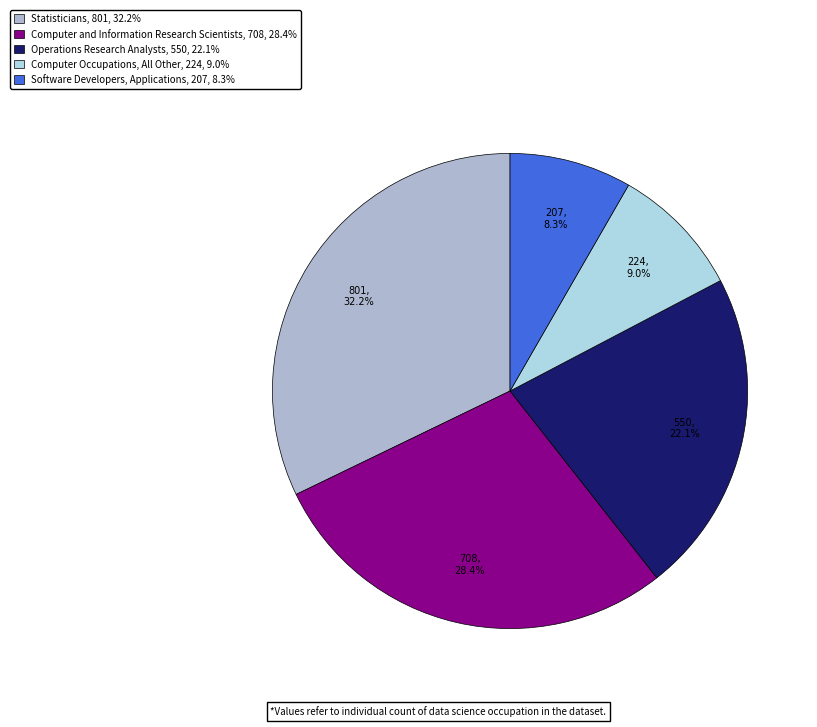

Is there any slice that represents more than half of the pie?

No